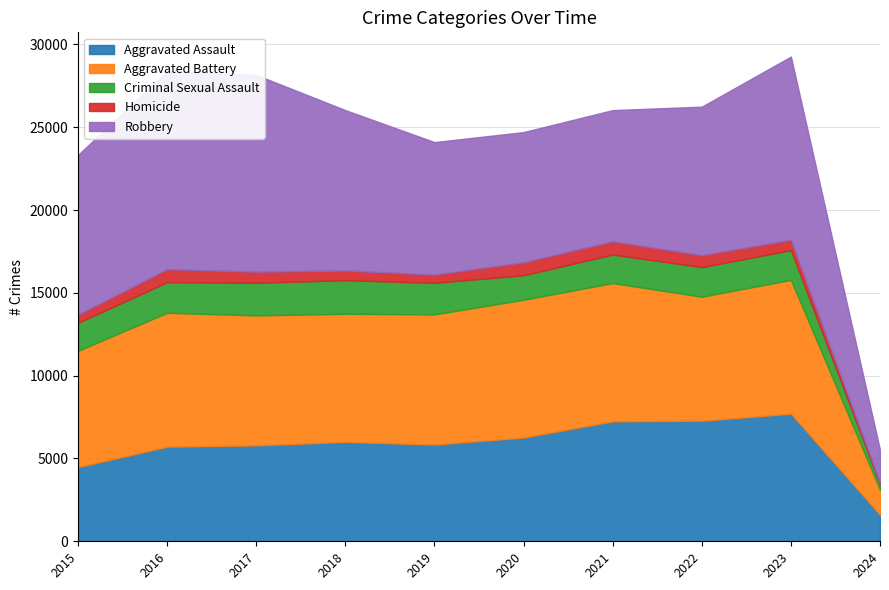

Where is the first local maximum for Robbery?

2016